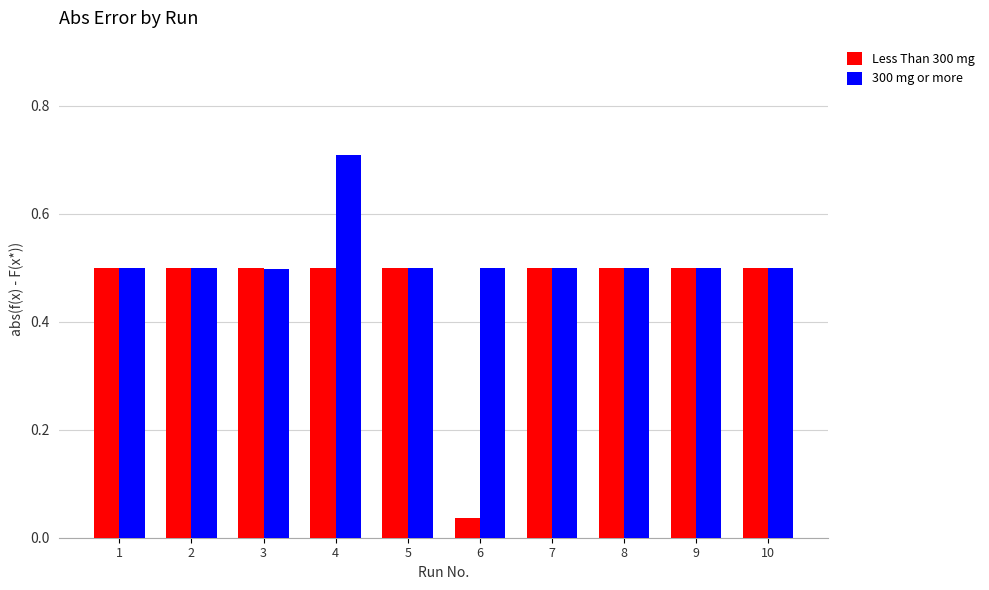

True or false: 300 mg or more has a value of 0.5 at 1.

True